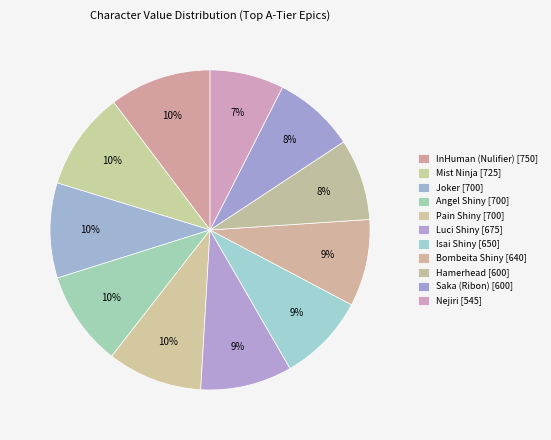

Count the number of slices in the pie.

11